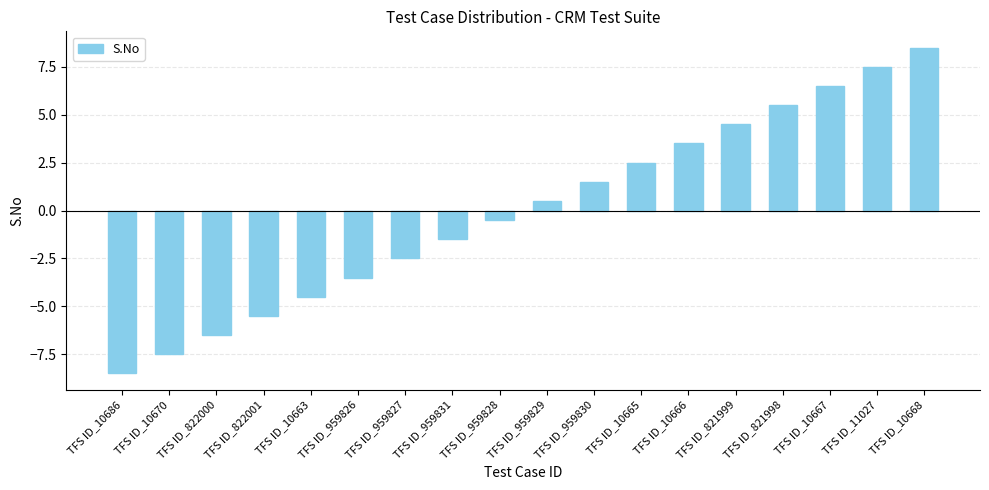

Rank the categories by value from highest to lowest.

TFS ID_10668, TFS ID_11027, TFS ID_10667, TFS ID_821998, TFS ID_821999, TFS ID_10666, TFS ID_10665, TFS ID_959830, TFS ID_959829, TFS ID_959828, TFS ID_959831, TFS ID_959827, TFS ID_959826, TFS ID_10663, TFS ID_822001, TFS ID_822000, TFS ID_10670, TFS ID_10686